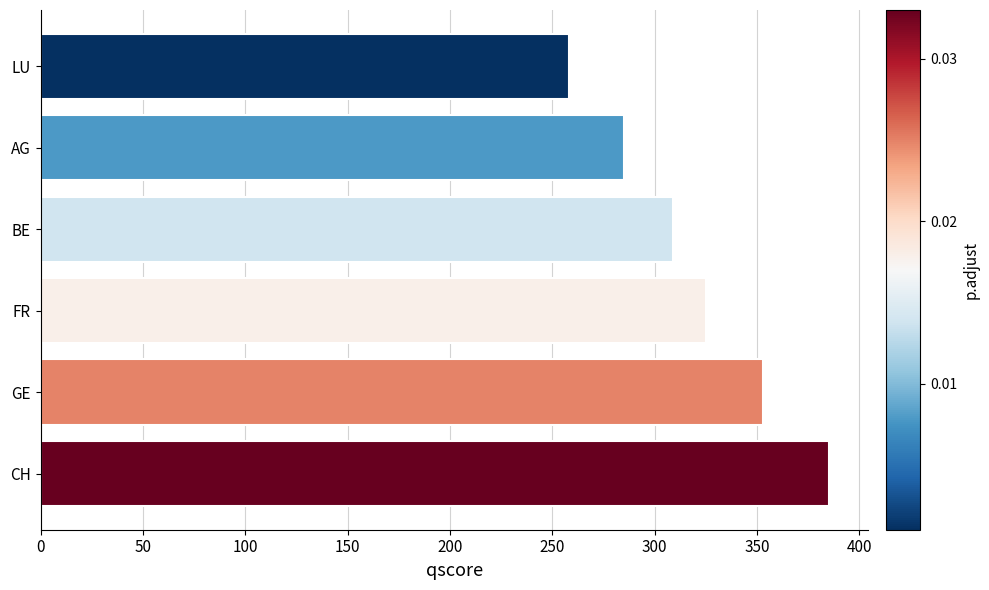

Which label corresponds to the smallest value in the chart?

LU